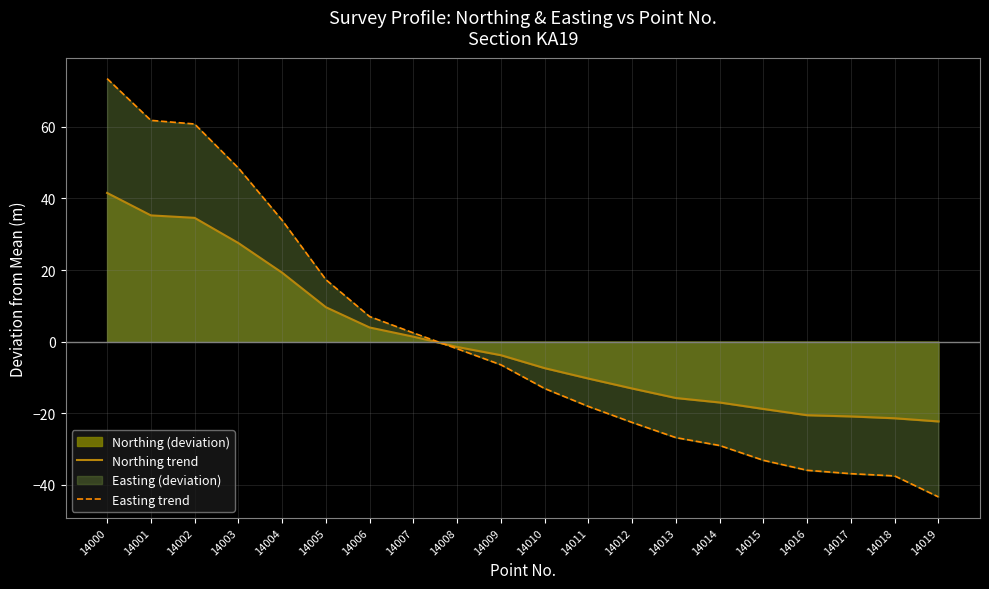

Read the Easting trend value at 14013.

-26.9